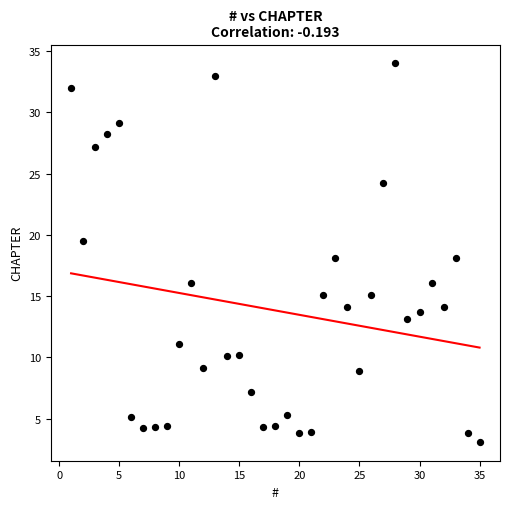

What is the range of X values (max minus min)?

34.0